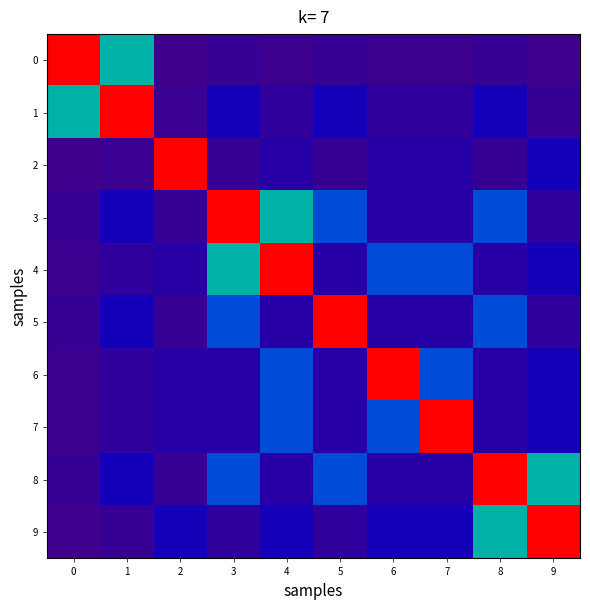

At which category is the sum across all series the highest?

8